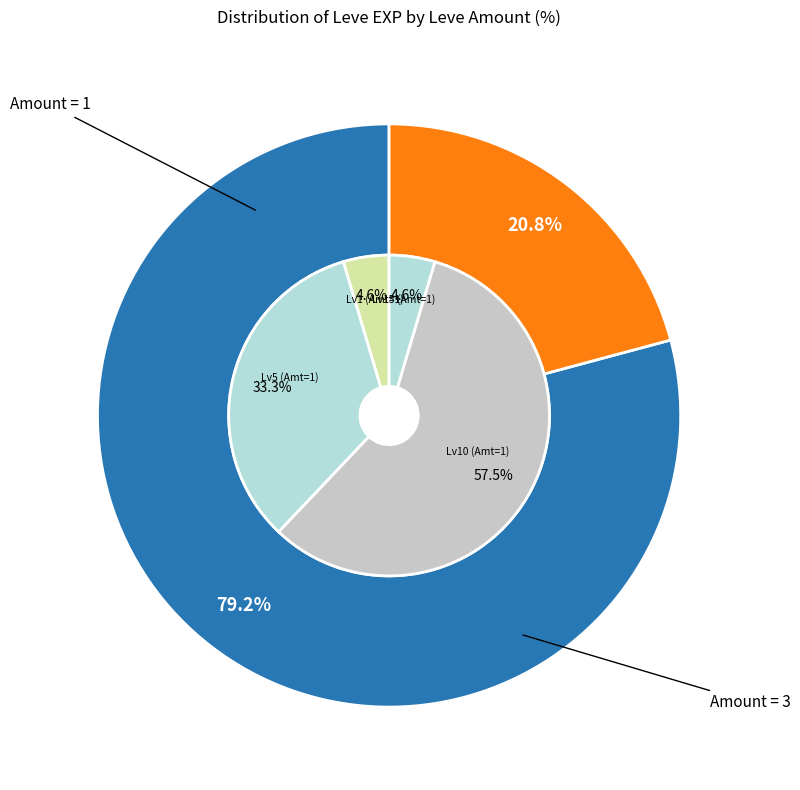

To the nearest percent, what portion does Met a Sticky End represent?

2%